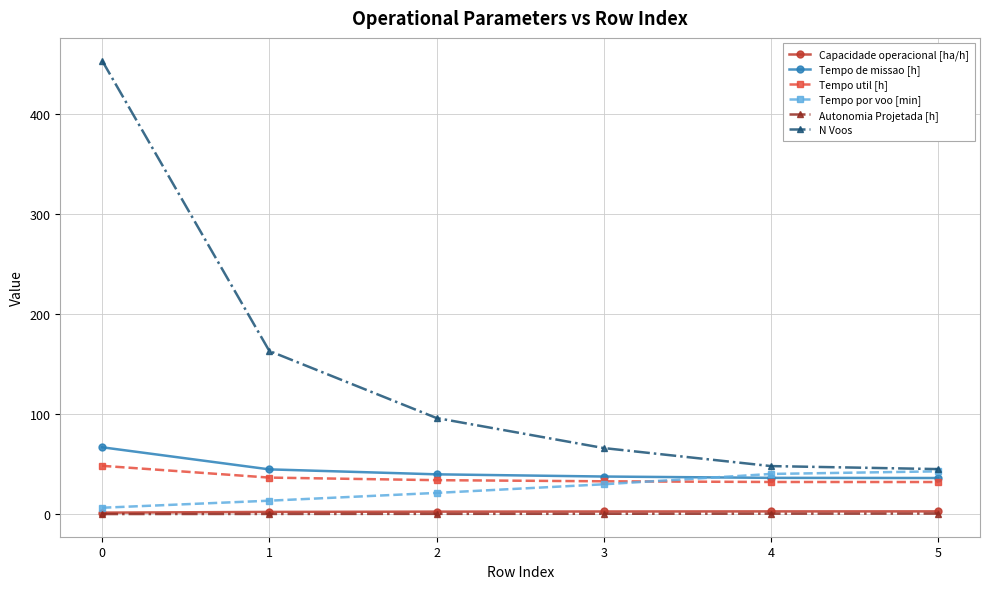

What is the value of the N Voos point at the 2nd from the left?

163.0